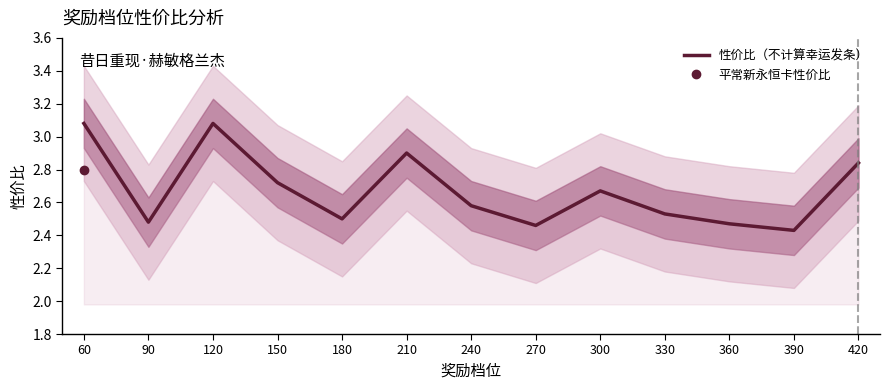

True or false: the data shows 2.5 at 270.

True